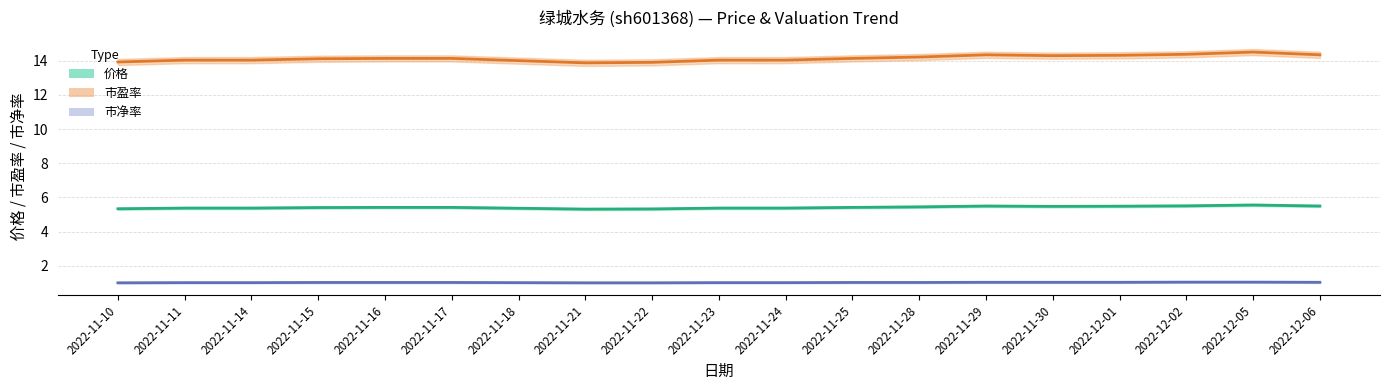

What is the label of the 6th point from the right?

2022-11-29